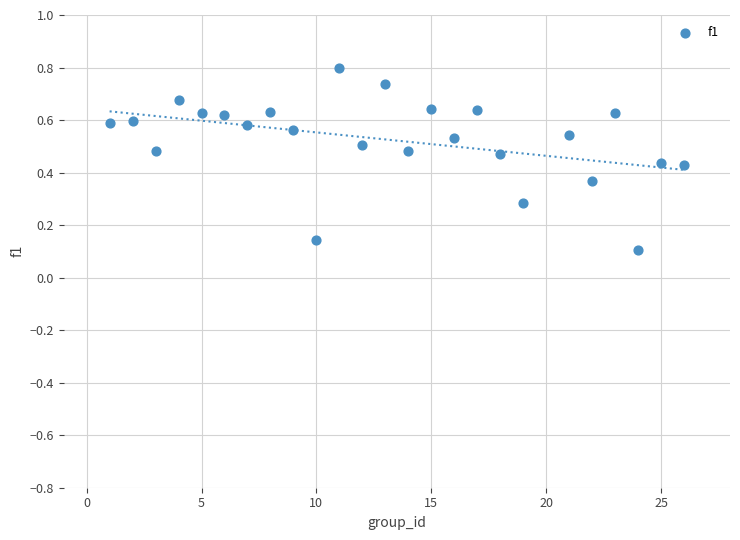

What is the range of X values (max minus min)?

25.0